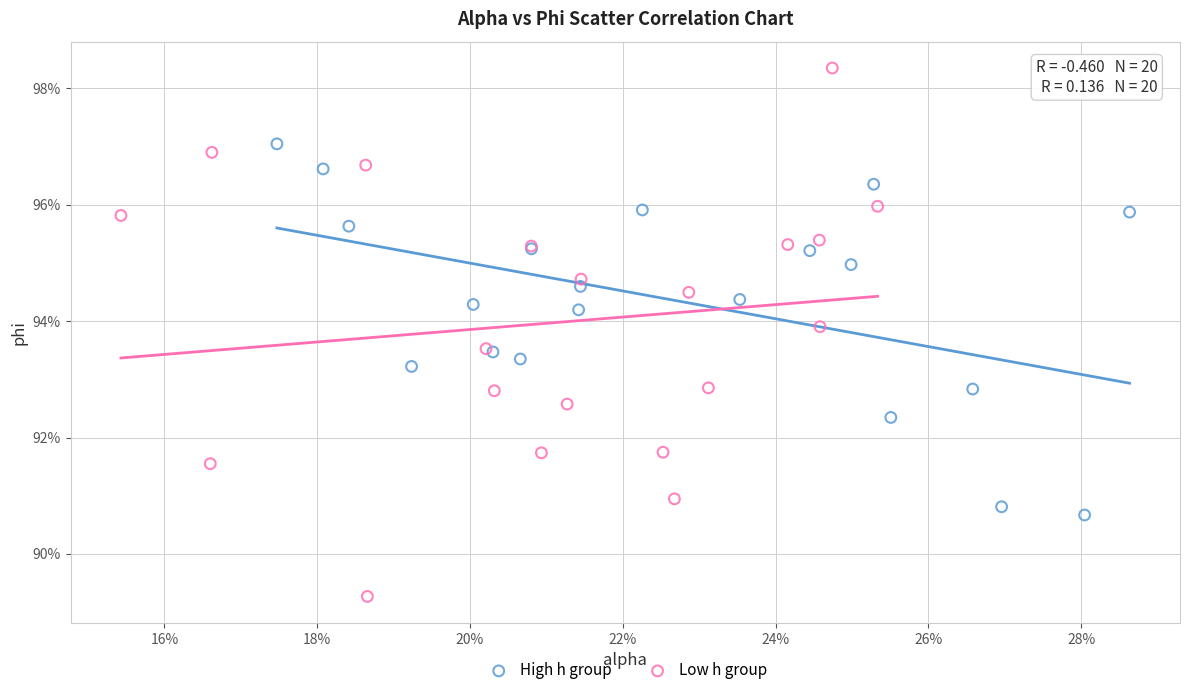

Which series reaches the minimum Y coordinate?

Low h group